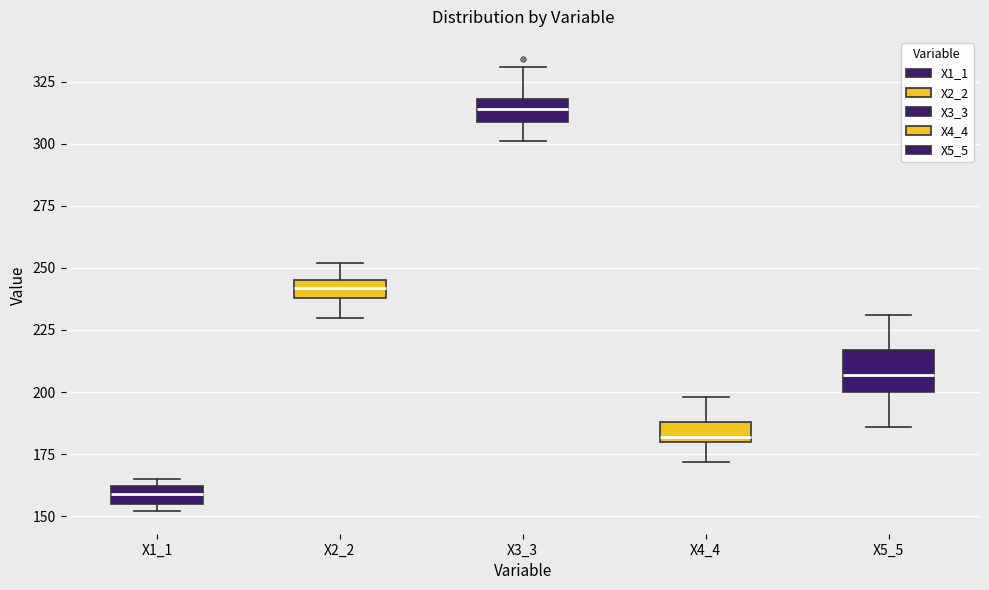

Where does the upper whisker of the box for X4_4 end on the y-axis? The values are not printed on the chart, so give them approximately, as read against the axis.

200